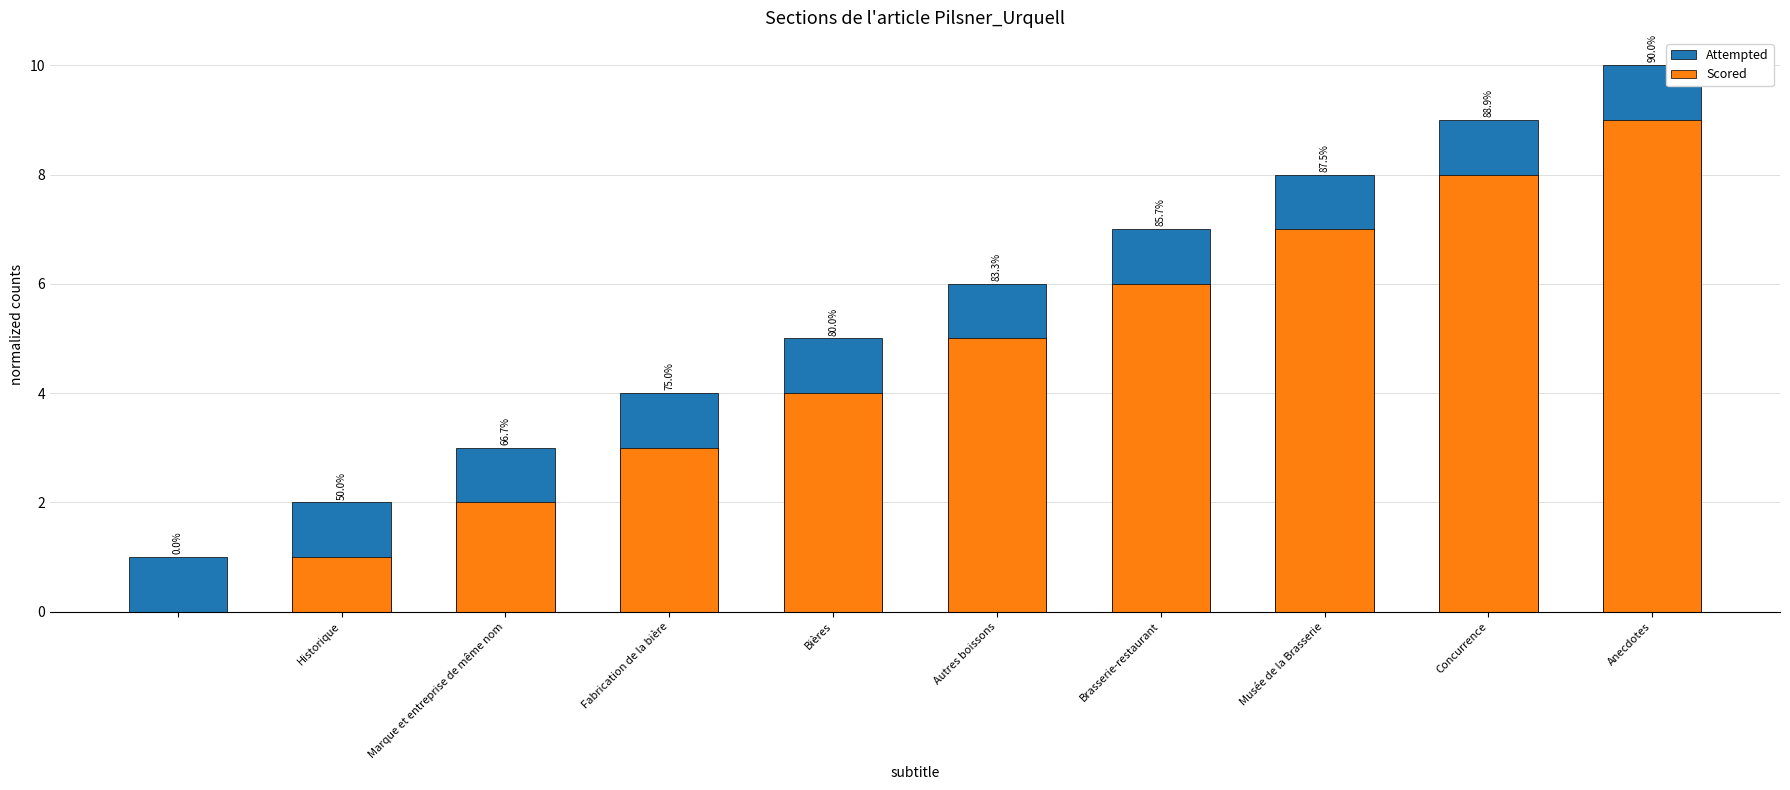

The value of Attempted at Anecdotes is 10. True or false?

True